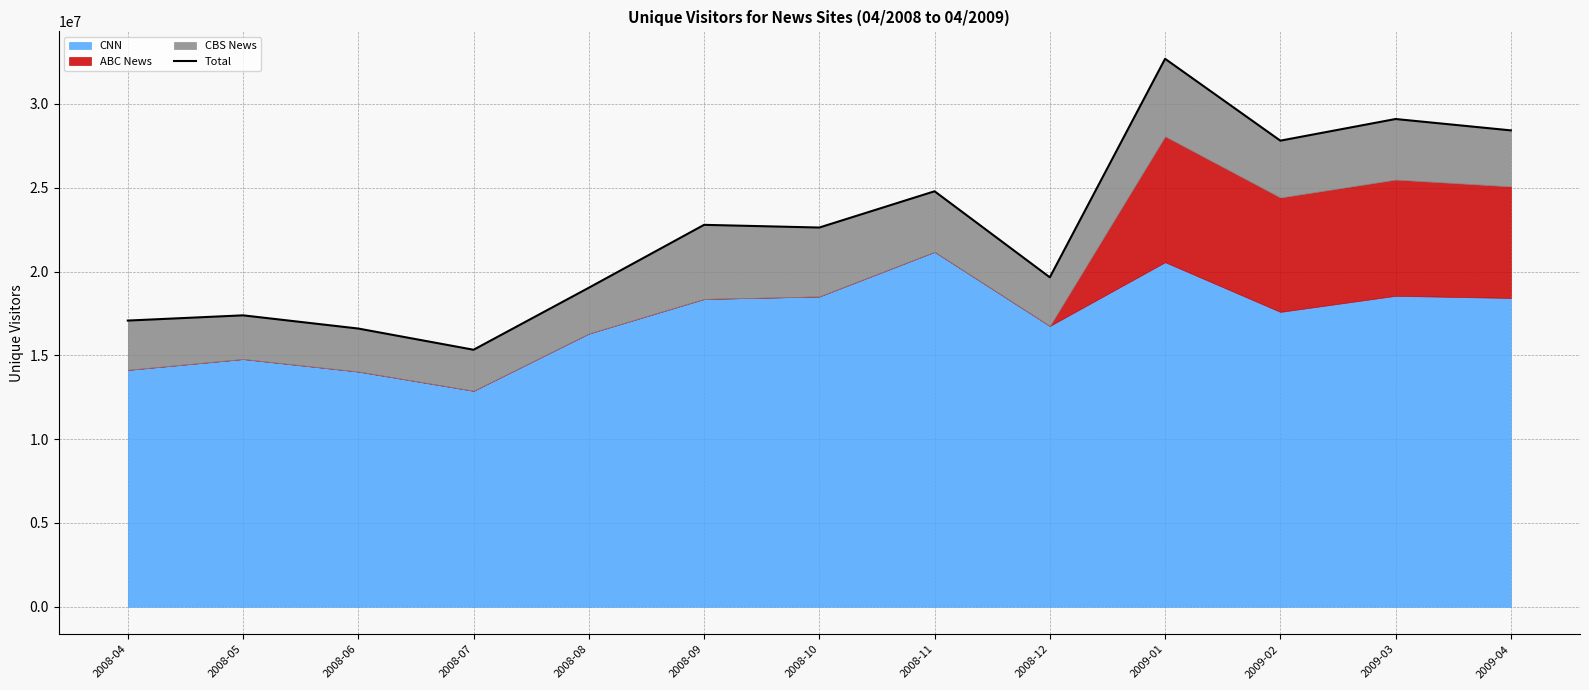

Which has a higher value, 2008-06 or 2008-10?

2008-10